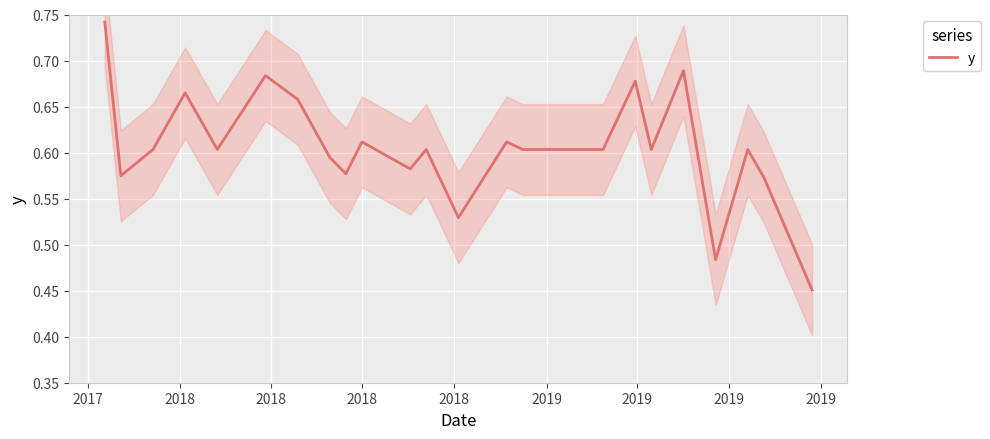

Between 2019 and 2017, which is larger?

2017